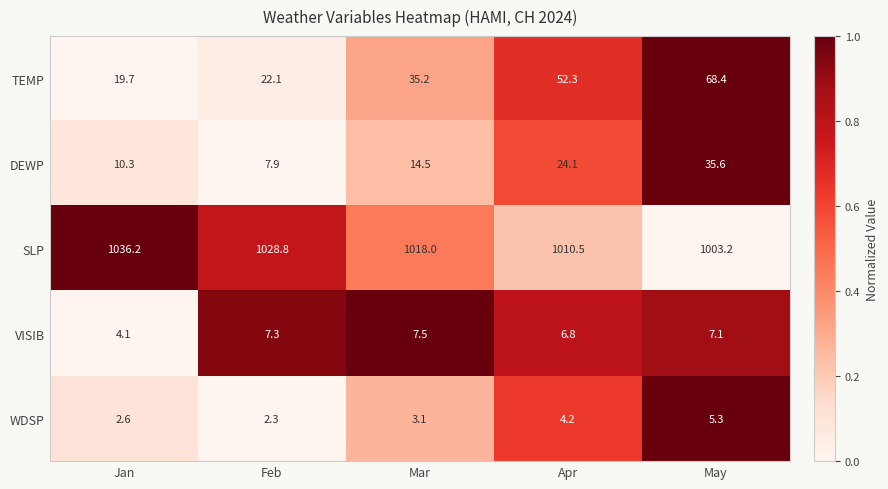

What is the average value of the DEWP series?

18.5